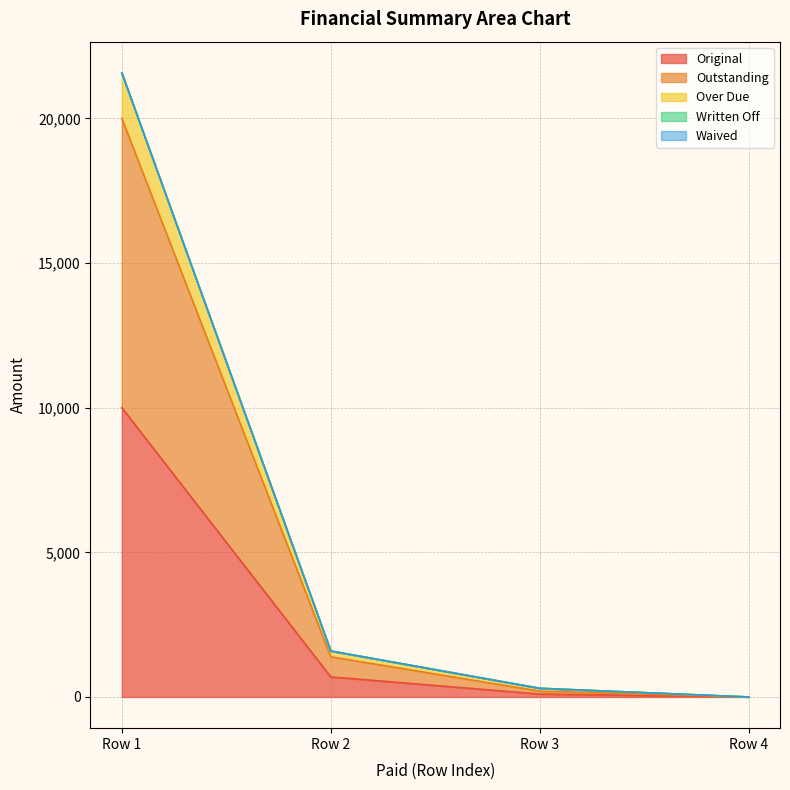

Does the chart display data point markers on the line(s)?

No